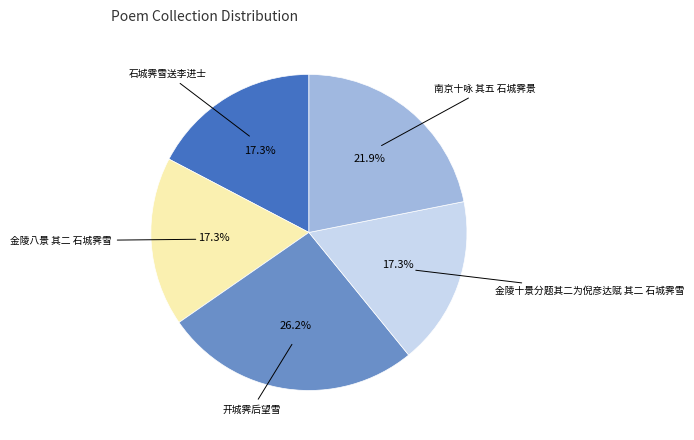

Does any single category account for the majority?

No